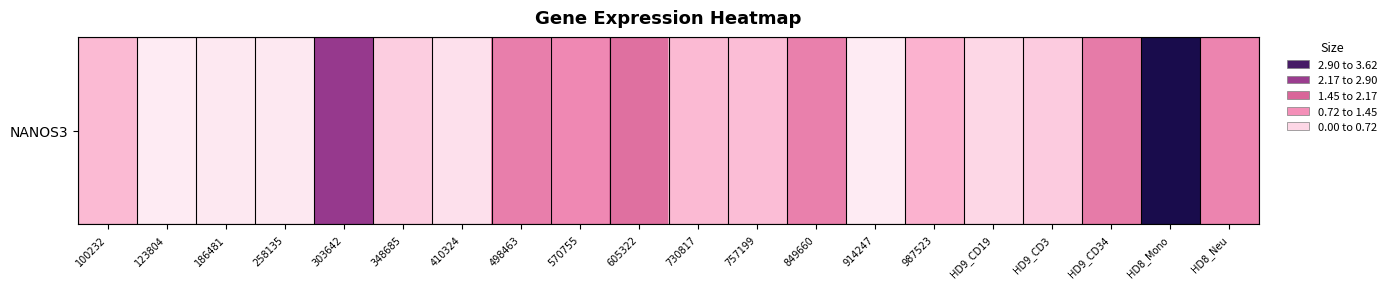

The value at 100232 is 0.6. True or false?

True